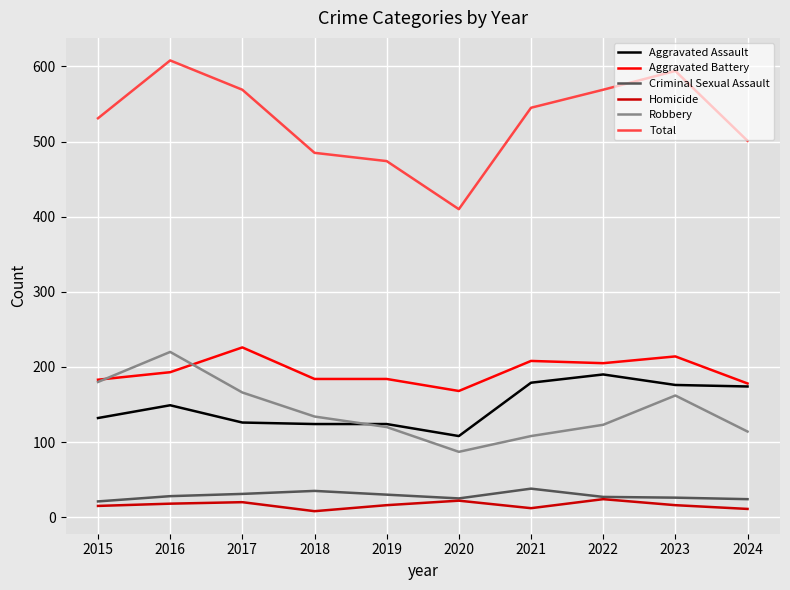

What is the difference between the maximum and minimum values in the Homicide series?

16